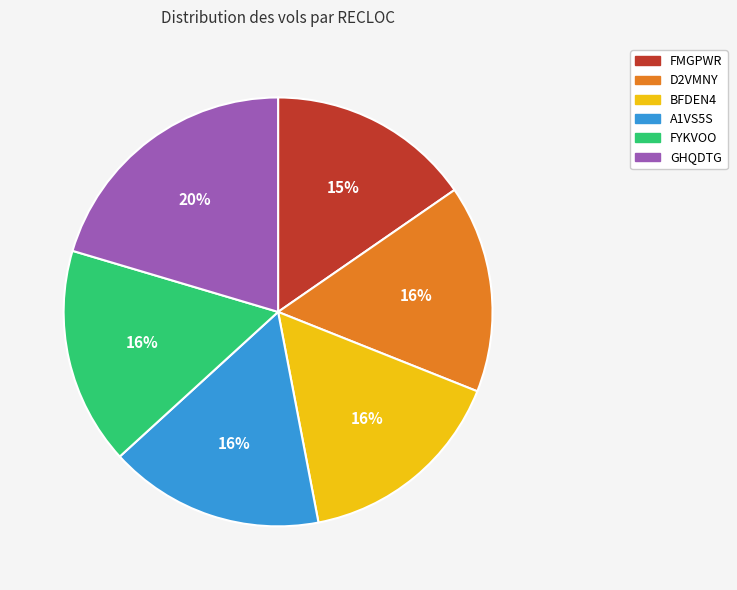

What is the largest slice in the pie chart?

GHQDTG